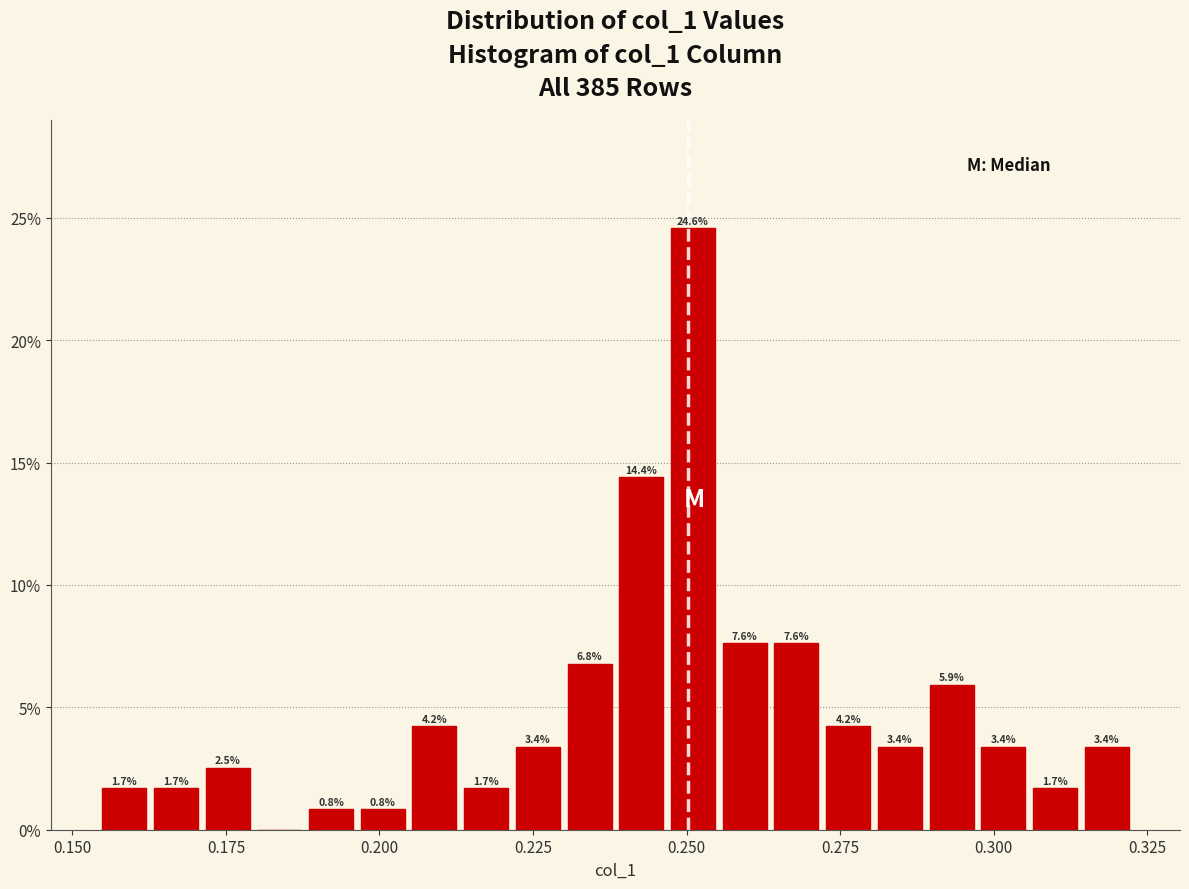

Read against the x-axis, roughly where is the centre of the tallest bar?

0.250